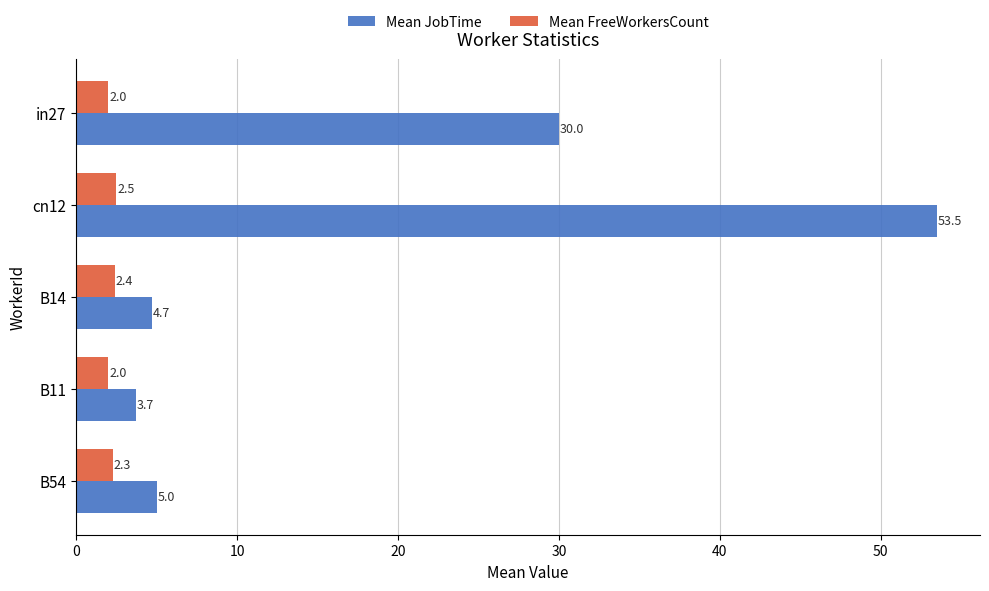

The value of Mean JobTime at B54 is 7.3. True or false?

False